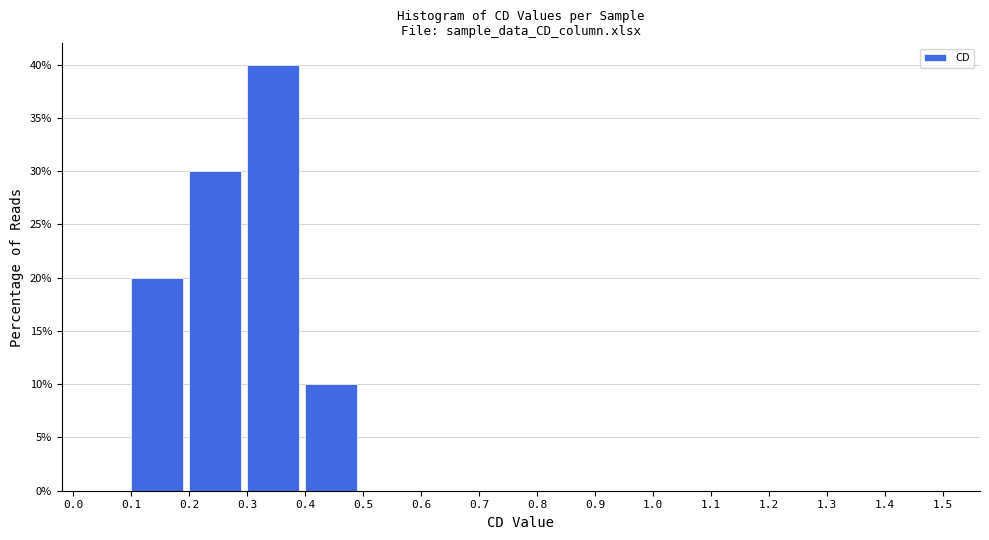

Which range on the x-axis has the tallest bar?

0.3 to 0.4